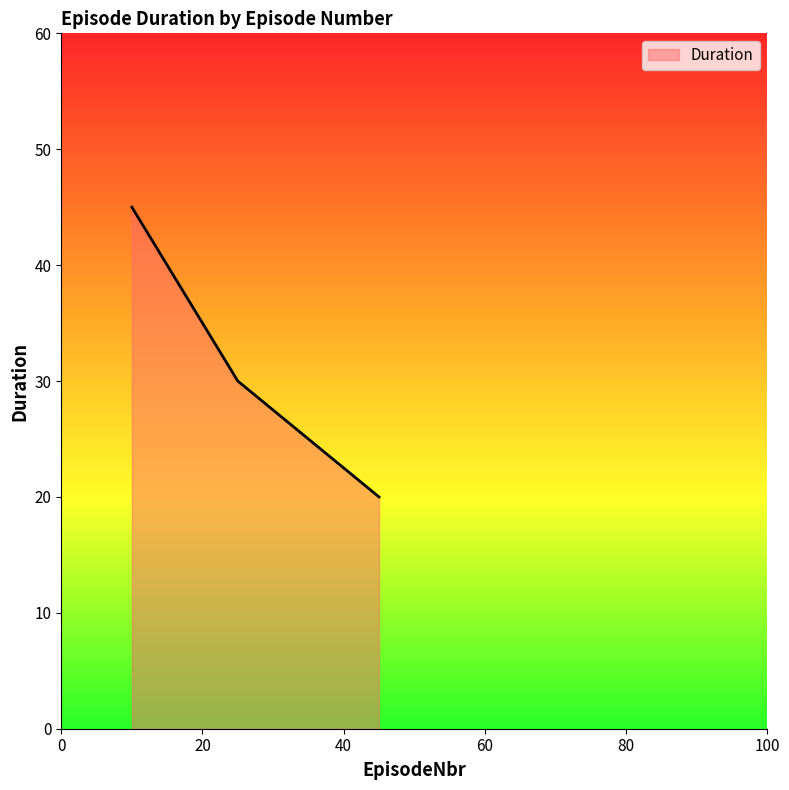

What is the smallest value displayed?

20